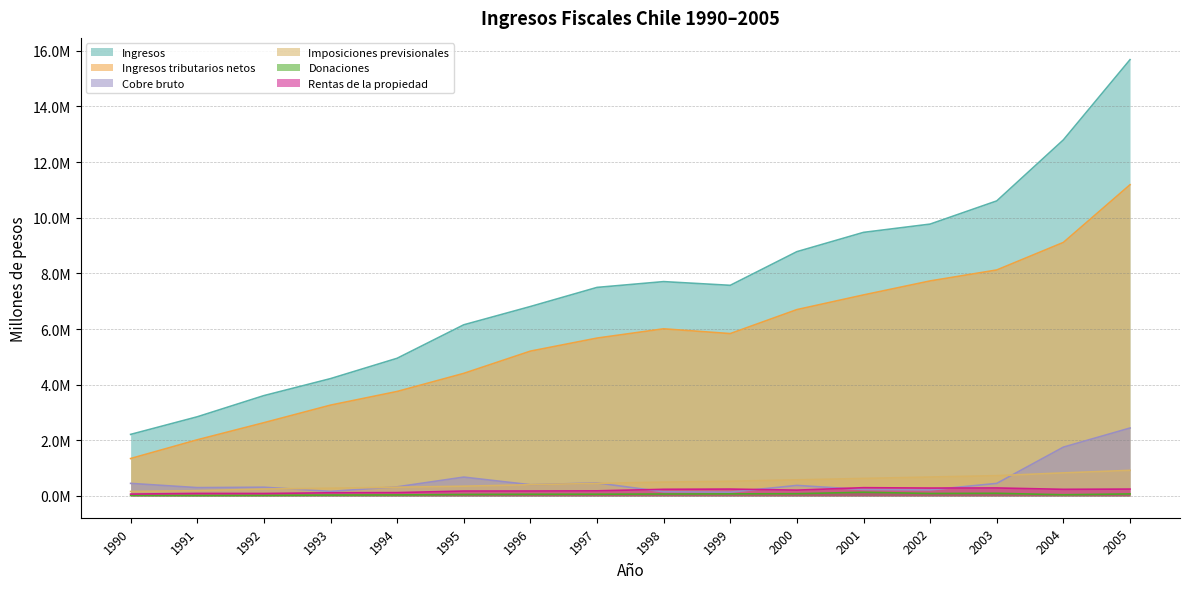

Reading left to right, transcribe all the data shown in this chart.

Ingresos: 2210881	2843636	3604739	4215850	4947033	6150649	6807638	7494785	7703378	7569874	8779652	9473052	9770772	10604365	12798366	15680877
Ingresos tributarios netos: 1343567	2016898	2631303	3263155	3754270	4404511	5203887	5673200	6006676	5834816	6697023	7224485	7727855	8121735	9112333	11185097
Cobre bruto: 450593	298098	311986	163200	326661	676120	402227	465925	149516	136480	377077	230667	214749	450361	1753488	2440440
Imposiciones previsionales: 159559	188483	246146	276349	312913	349124	403054	449471	496839	527042	576758	628052	678900	727979	827629	919621
Donaciones: 21124	15784	19618	30231	35317	51701	58481	61215	68981	73721	79460	131980	87418	94392	41653	71994
Rentas de la propiedad: 66497	89559	86961	112715	118604	175292	176821	182489	237530	245543	207766	296224	282508	285988	236798	245834